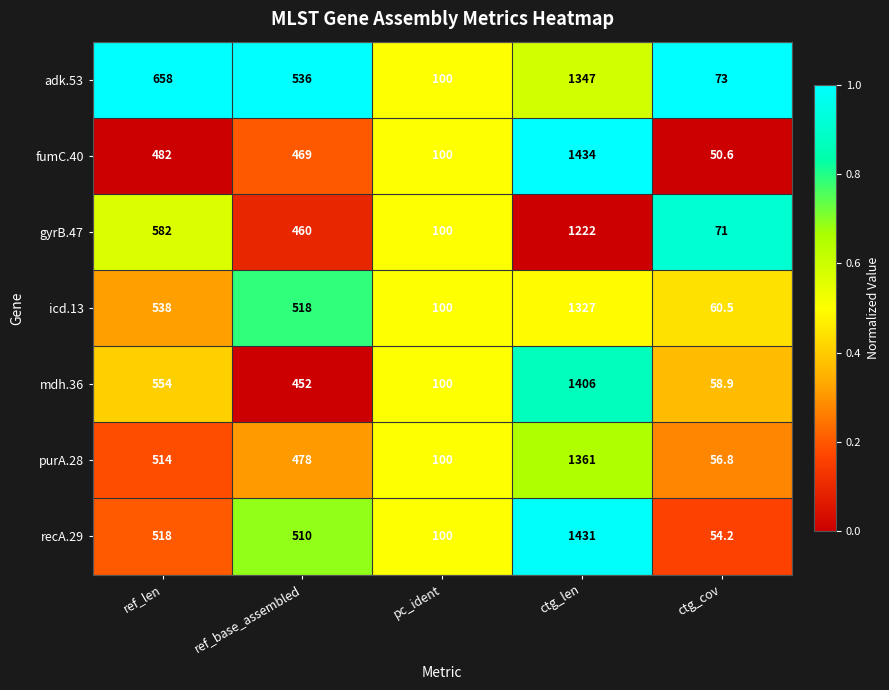

True or false: recA.29 has a value of 919.8 at ref_len.

False